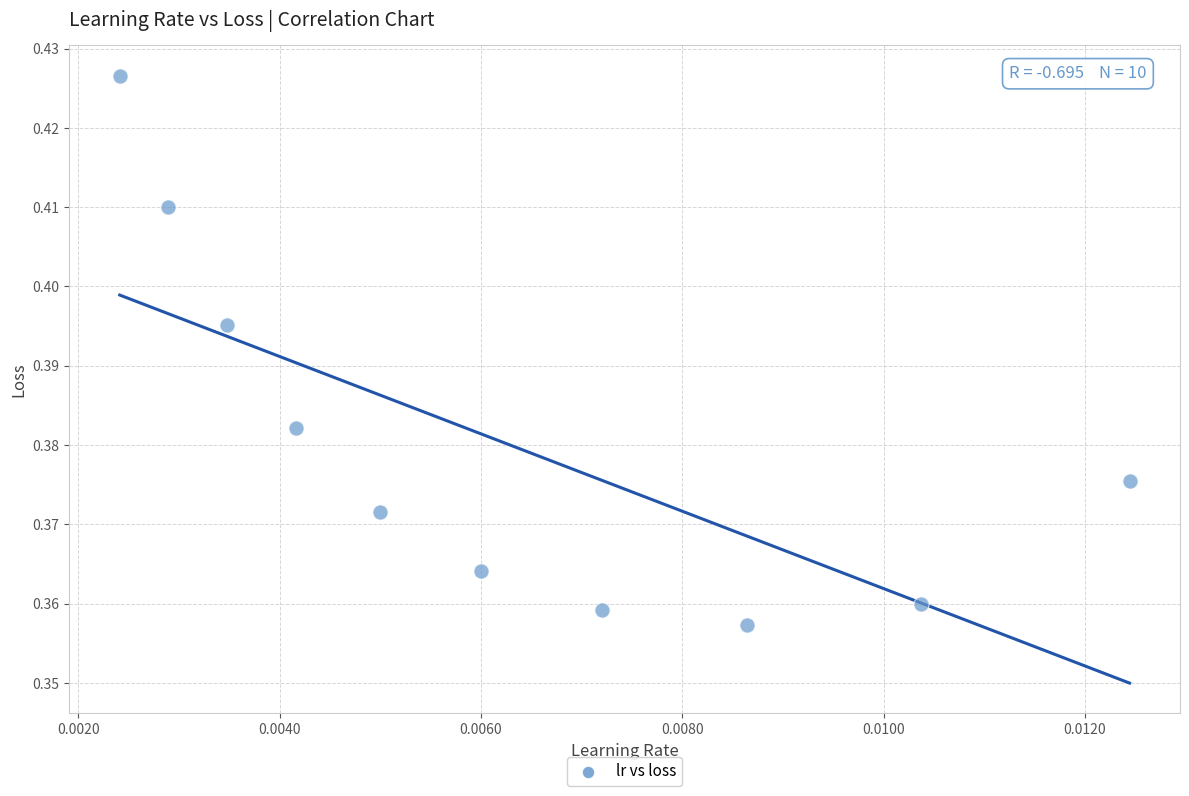

How many data points are displayed?

10